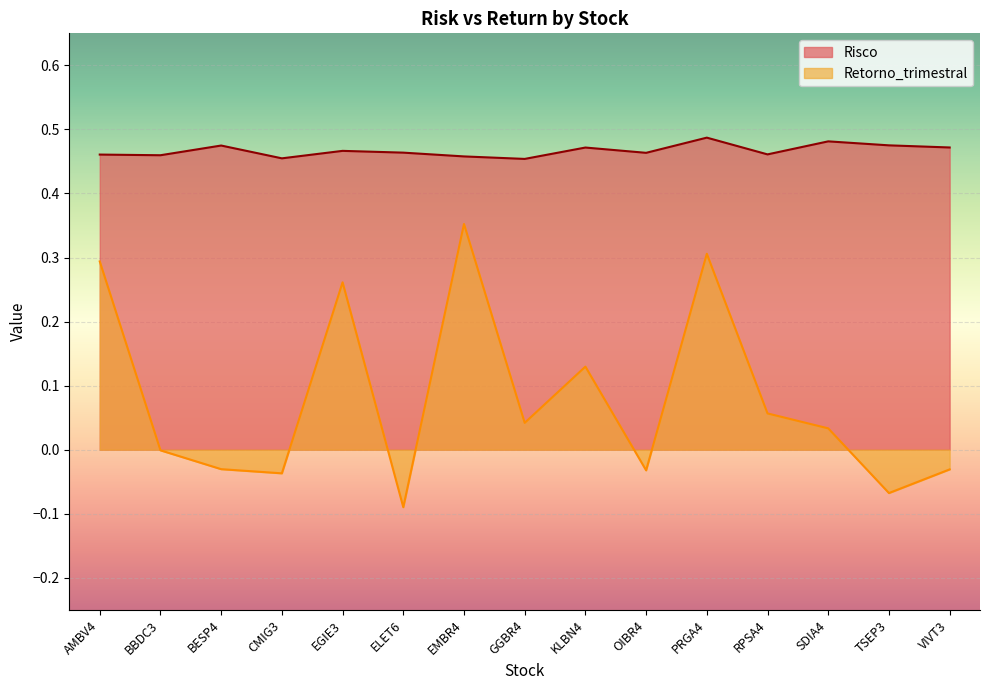

Which series changed the most between EMBR4 and SDIA4?

Retorno_trimestral